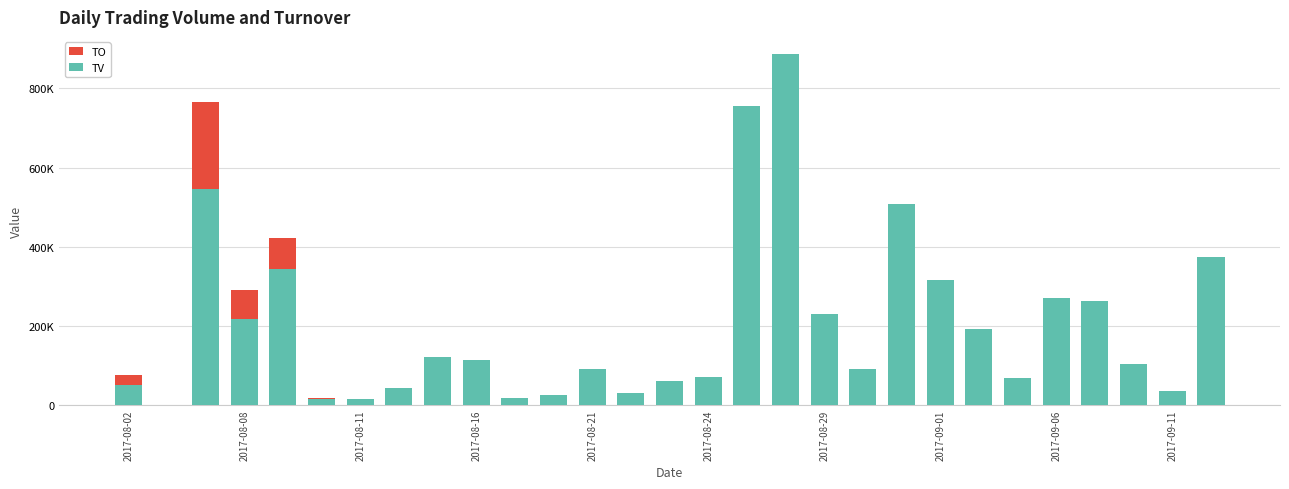

How many values in the TO series exceed 74980?

14